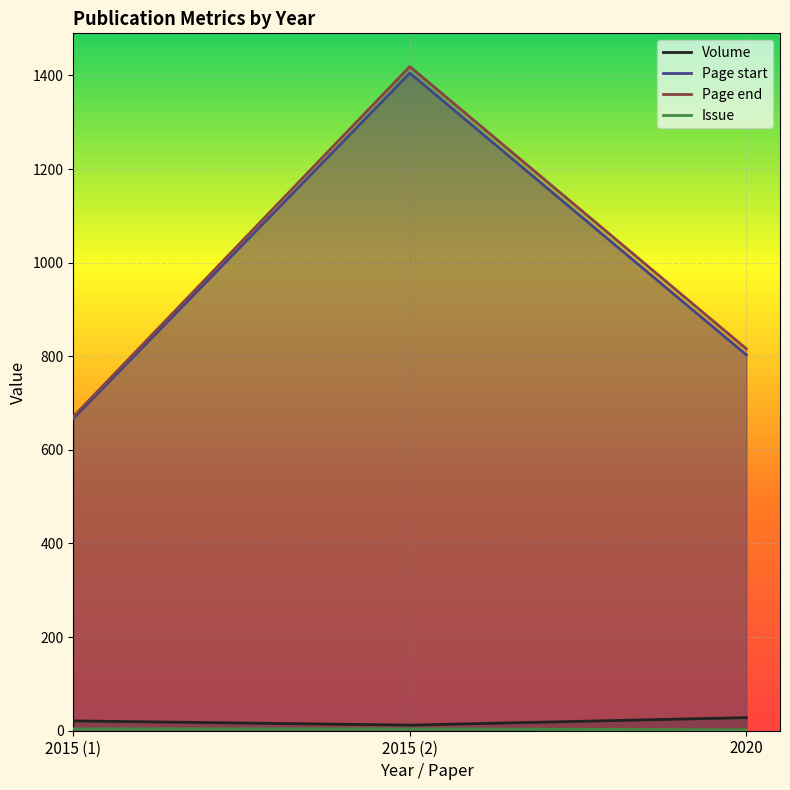

At which label does Page end first exceed 816?

2015 (2)